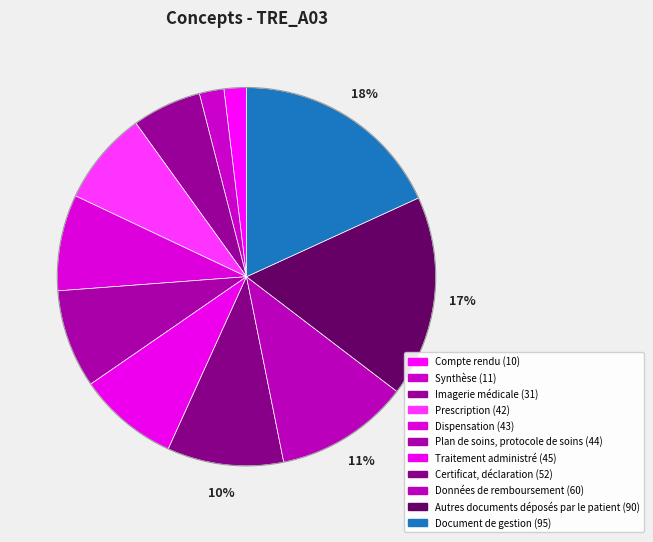

Is it true that Prescription is 16% of the pie?

False